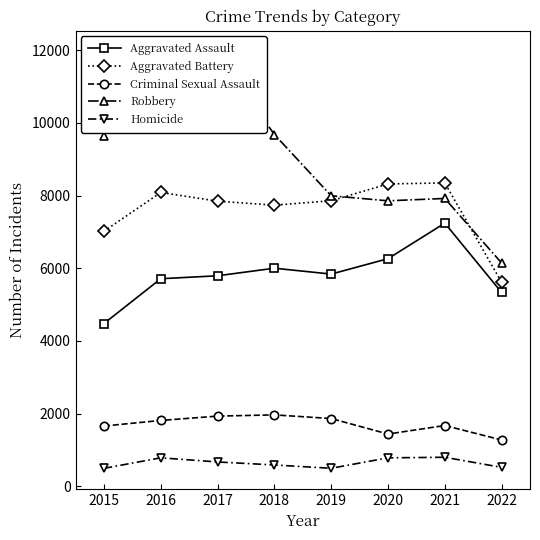

At which label is Criminal Sexual Assault closest to 1622?

2015